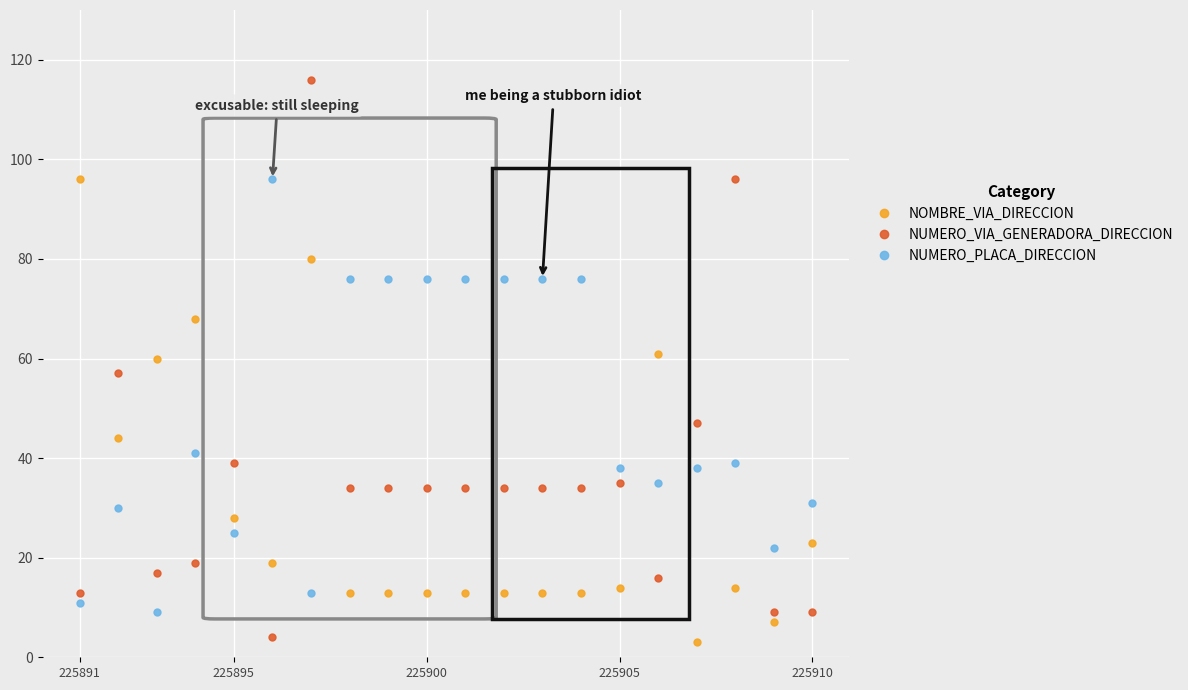

List the series in order of their overall mean, highest first.

NUMERO_PLACA_DIRECCION, NUMERO_VIA_GENERADORA_DIRECCION, NOMBRE_VIA_DIRECCION